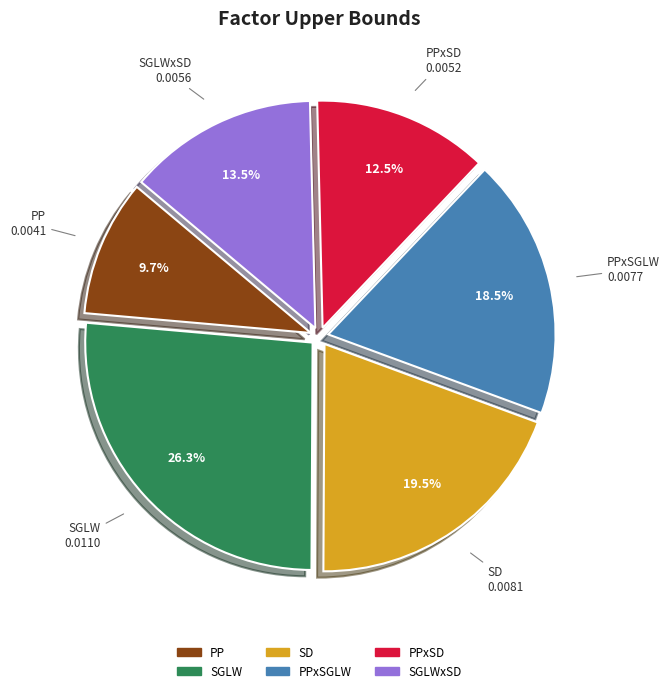

Is there any slice that represents more than half of the pie?

No